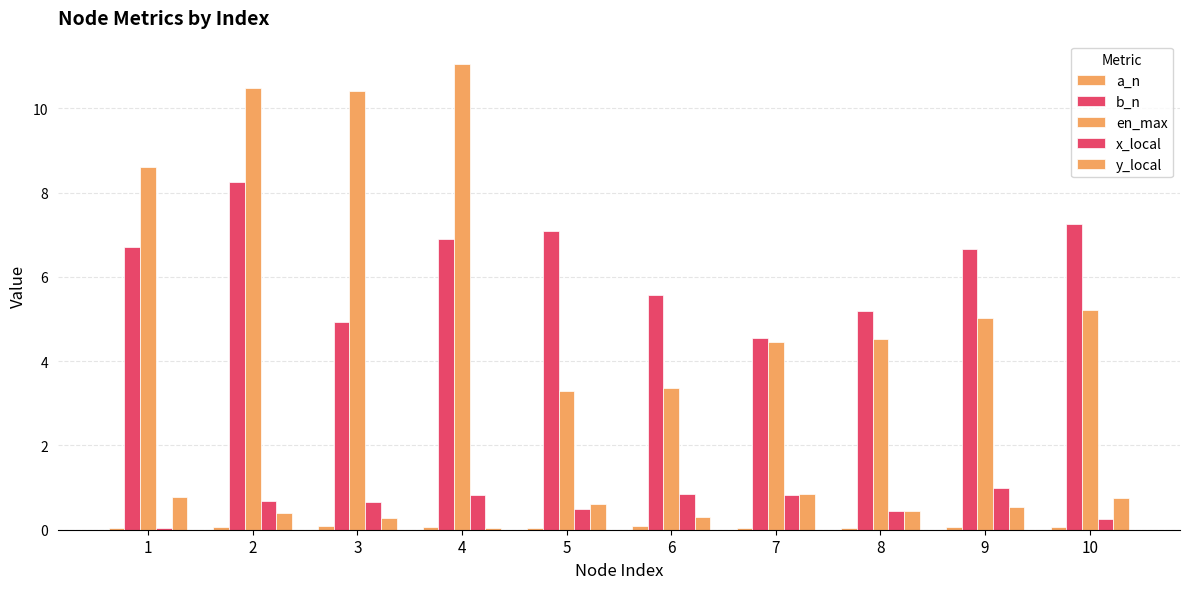

What is the difference between the highest and lowest values at 4?

11.0